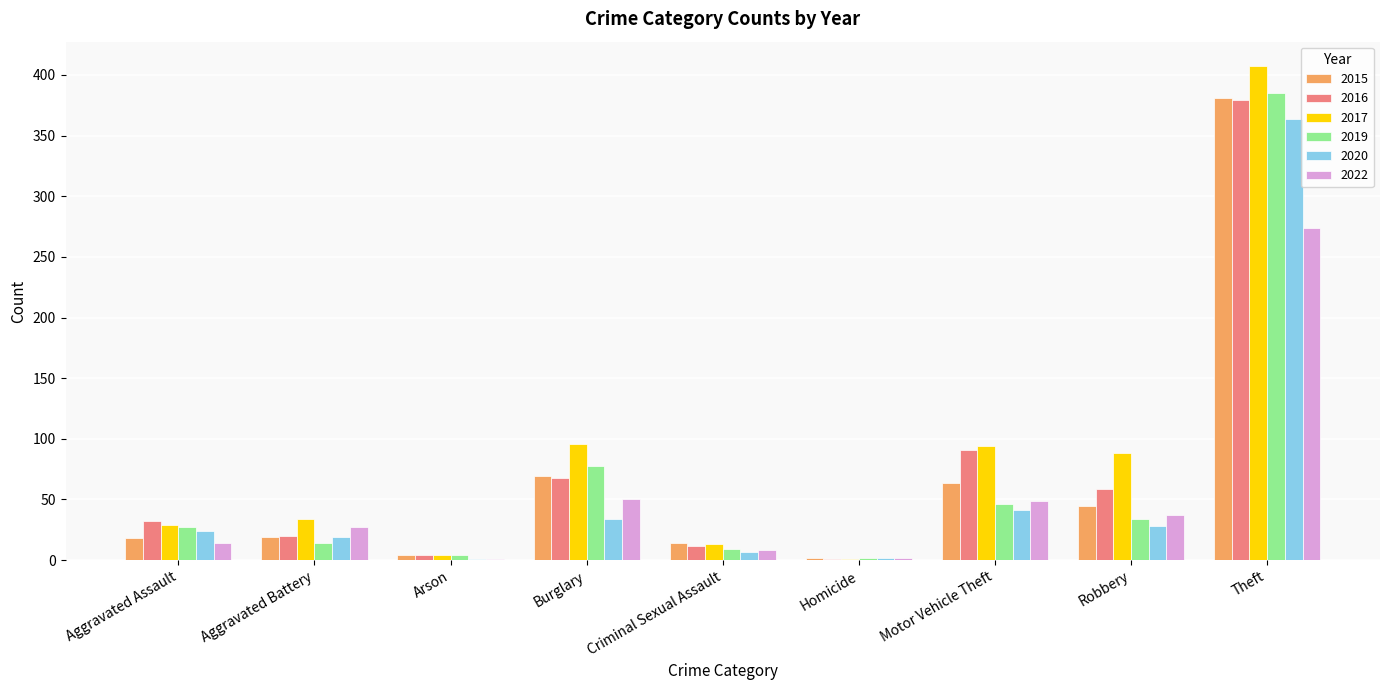

What is the spread (max minus min) of values at Motor Vehicle Theft?

53